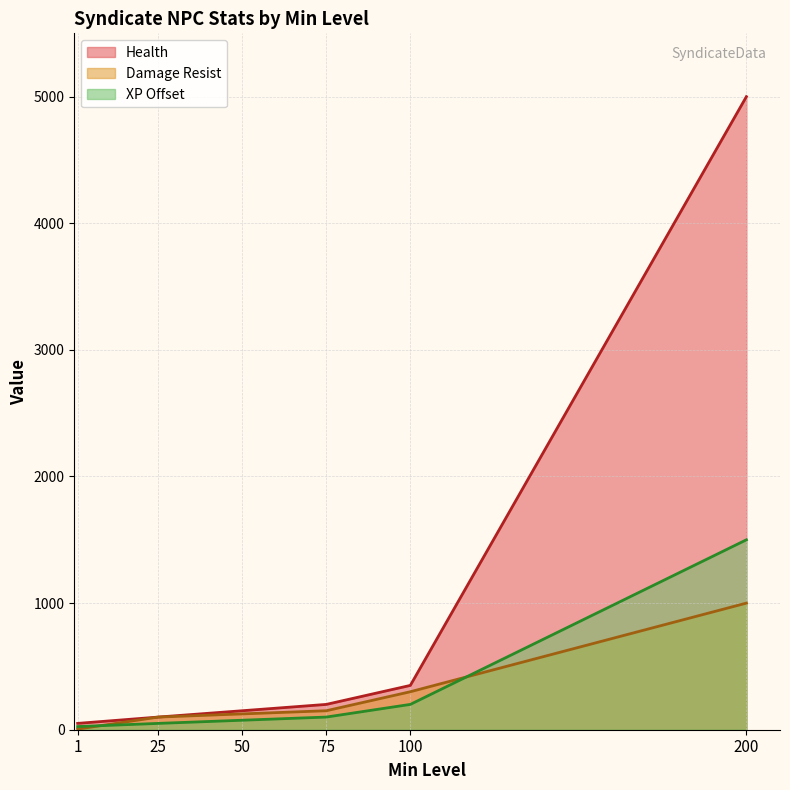

What is the spread (max minus min) of values at 1?

45